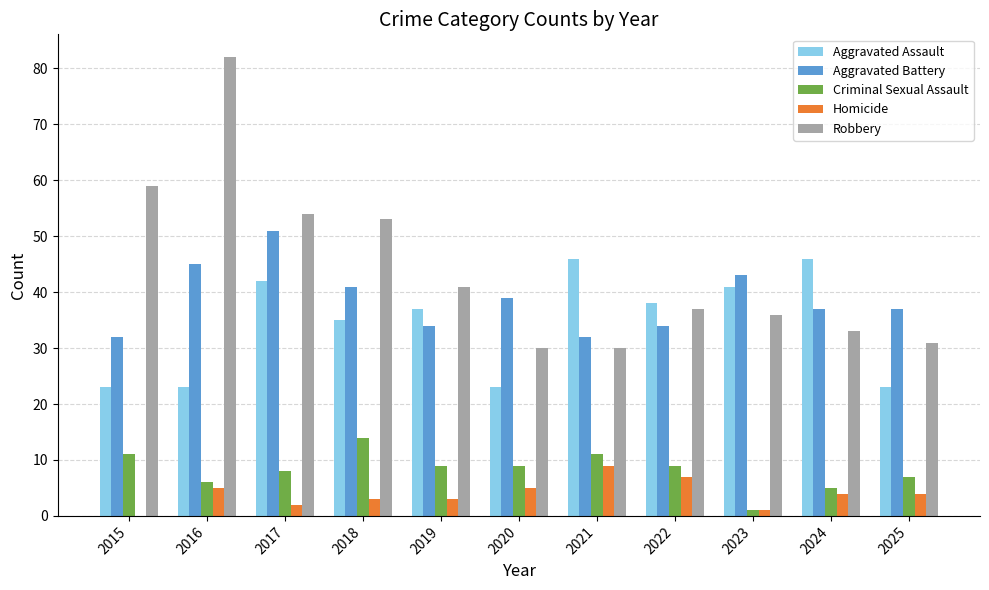

The value of Criminal Sexual Assault at 2016 is 6. True or false?

True